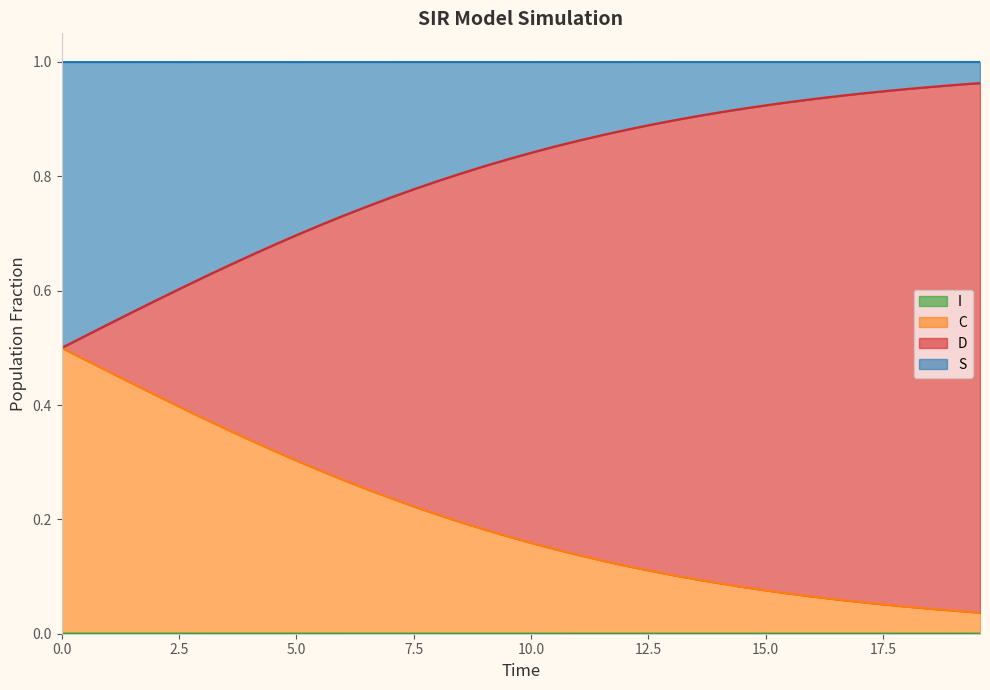

What is the sum of all C_line values?

8.1